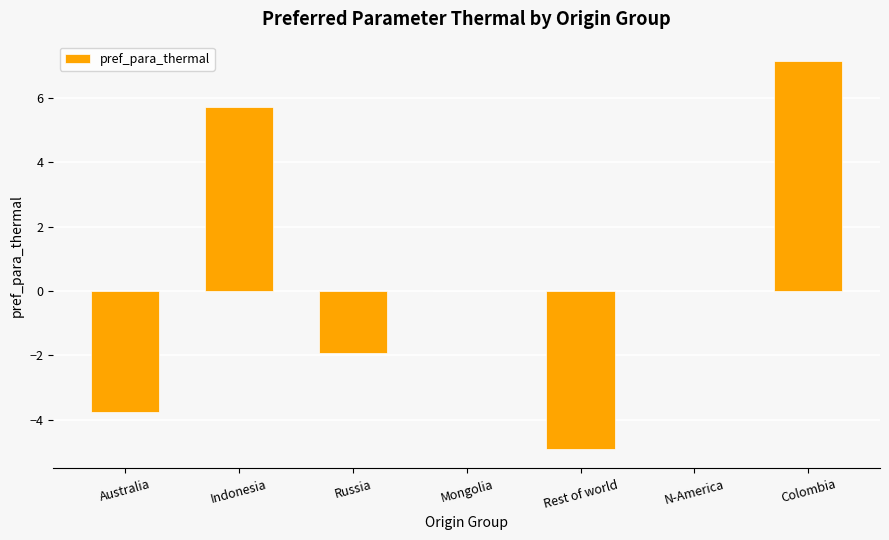

Which label corresponds to the largest value in the chart?

Colombia